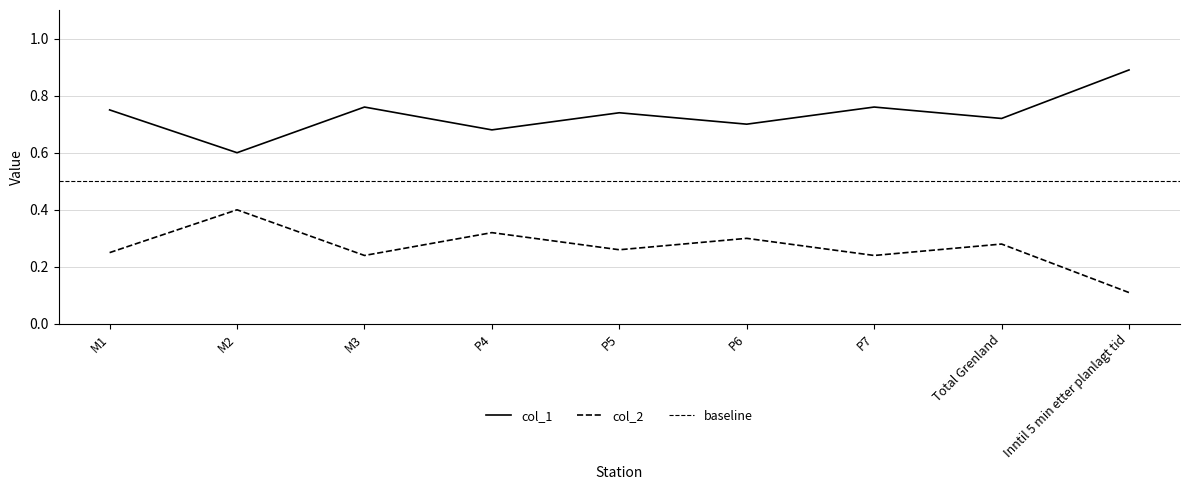

Rank the series at P4 from lowest to highest value.

col_2, col_1